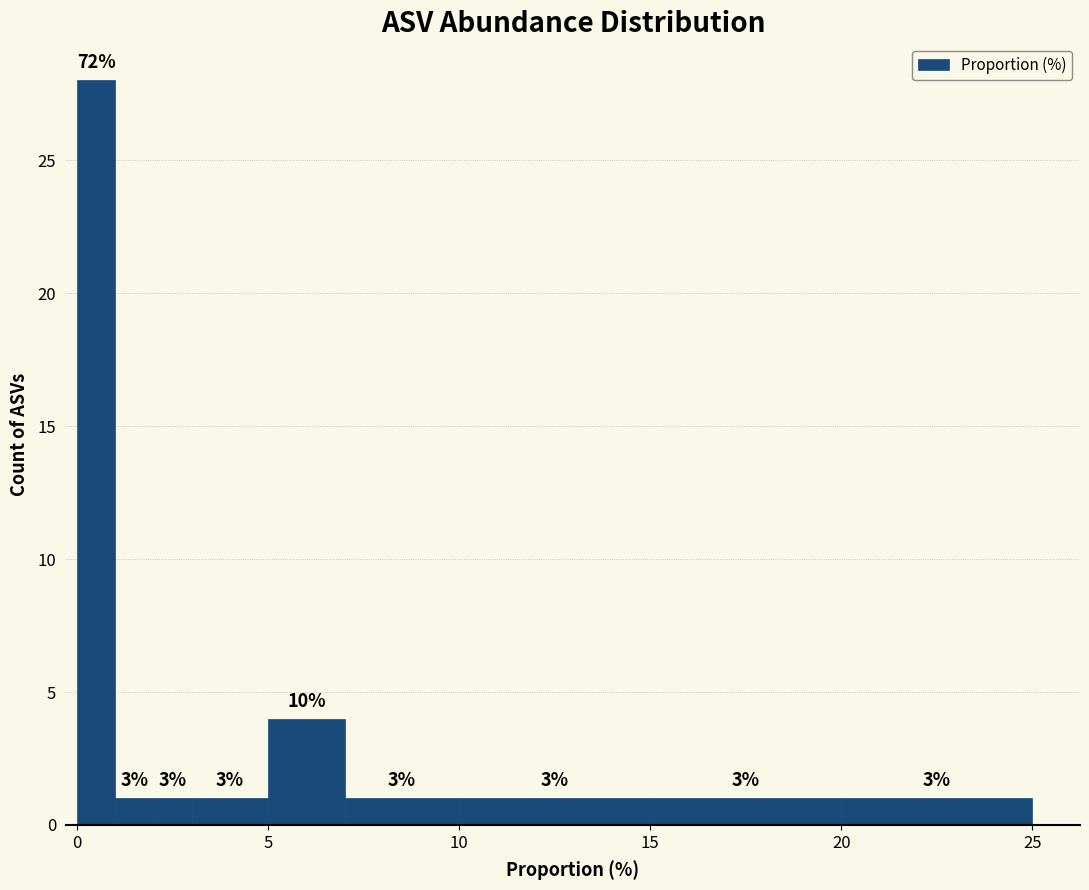

Read against the x-axis, roughly where is the centre of the tallest bar?

0.5